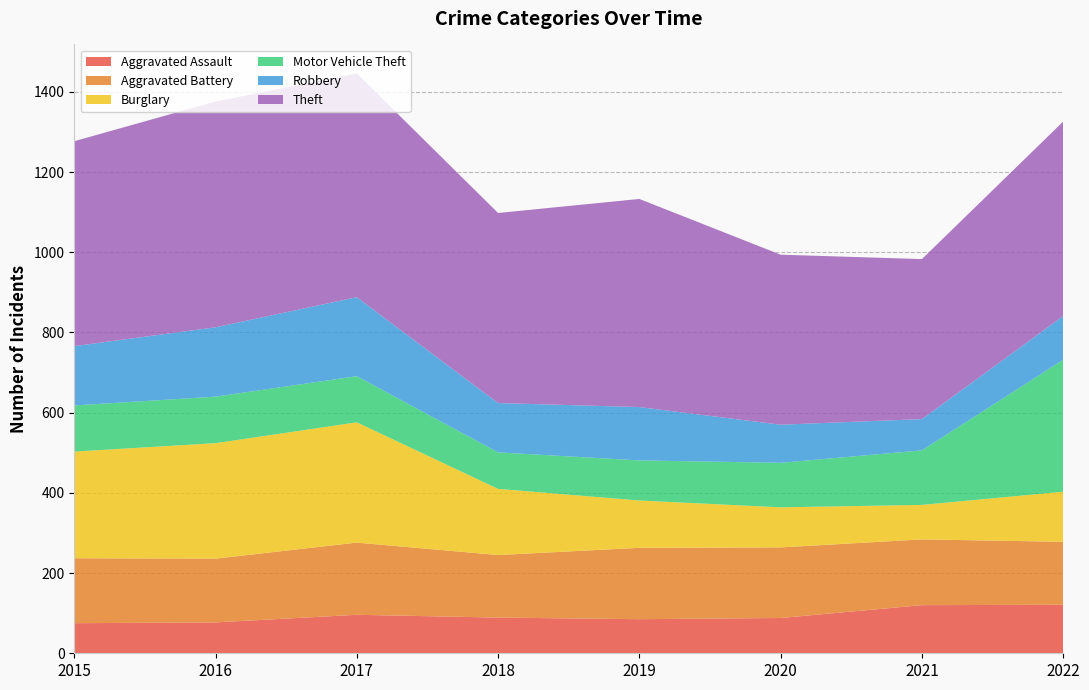

Reading left to right, what are all the values shown in this chart?

Aggravated Assault: 2015=75	2016=77	2017=96	2018=89	2019=85	2020=88	2021=120	2022=121
Aggravated Battery: 2015=162	2016=159	2017=180	2018=156	2019=178	2020=176	2021=164	2022=157
Burglary: 2015=266	2016=288	2017=300	2018=165	2019=118	2020=100	2021=86	2022=125
Motor Vehicle Theft: 2015=115	2016=116	2017=115	2018=91	2019=100	2020=111	2021=136	2022=329
Robbery: 2015=148	2016=173	2017=197	2018=123	2019=133	2020=95	2021=78	2022=109
Theft: 2015=511	2016=563	2017=558	2018=474	2019=519	2020=424	2021=399	2022=485